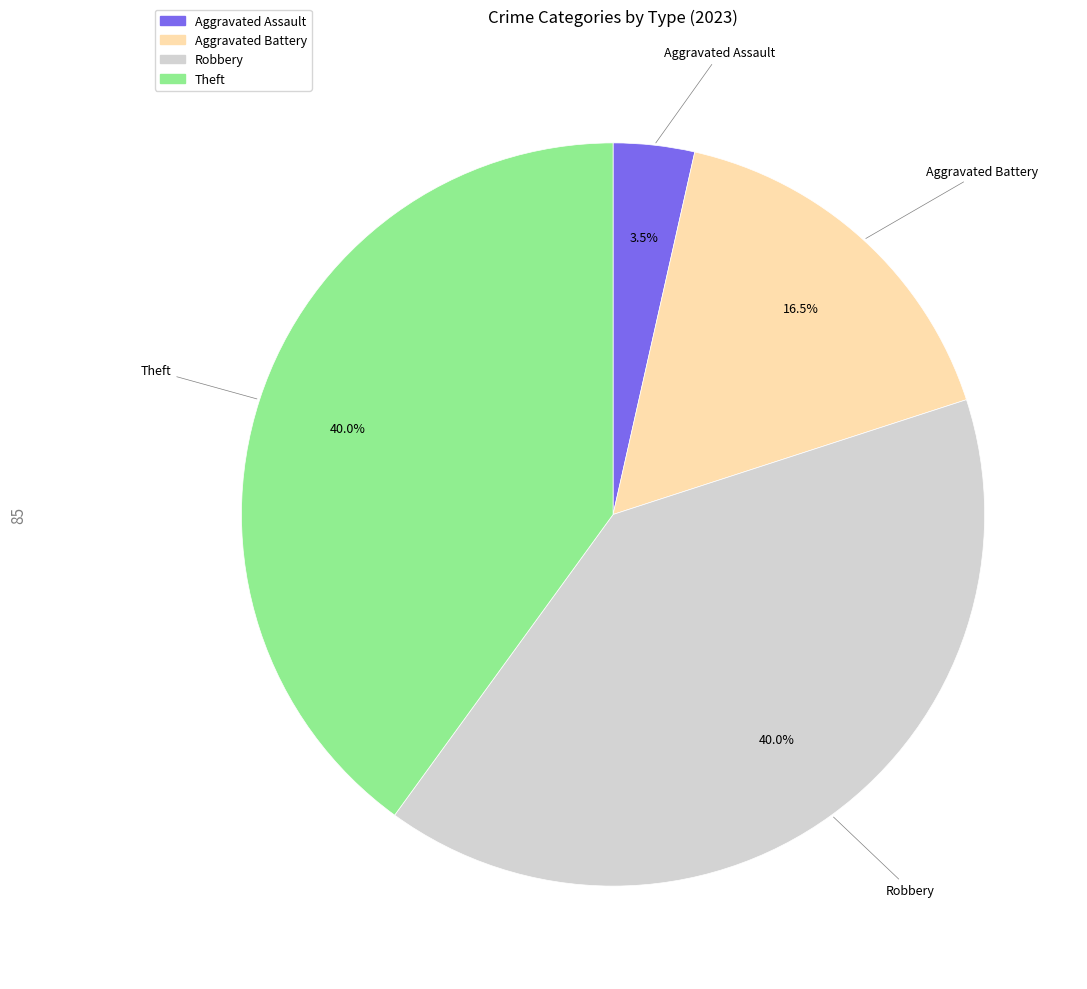

Which category has the smallest portion of the pie?

Aggravated Assault